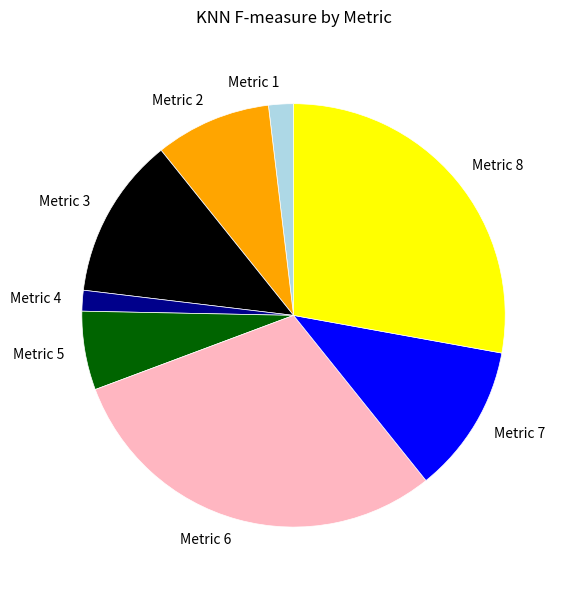

Is it true that Metric 8 is 28% of the pie?

True